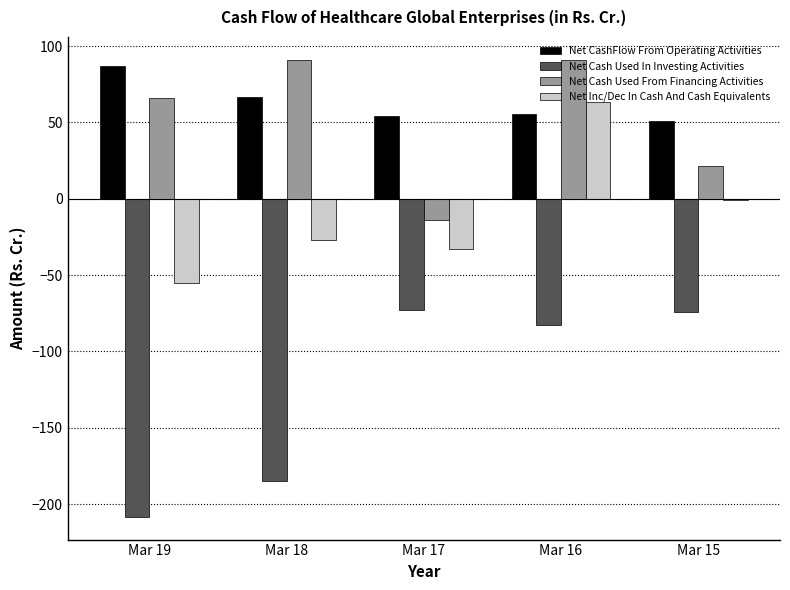

What is the sum of the Net Cash Used In Investing Activities values at Mar 19 and Mar 18?

-392.9